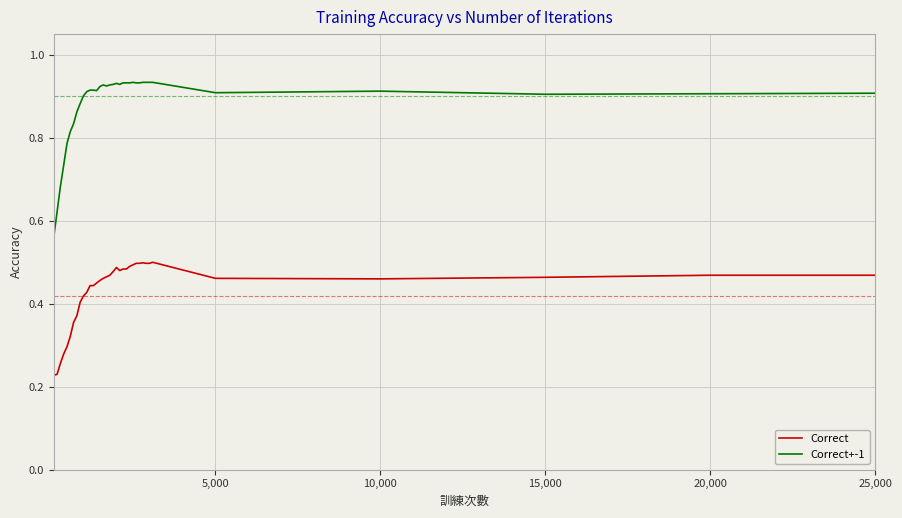

Which series has the largest total across all categories?

Correct+-1